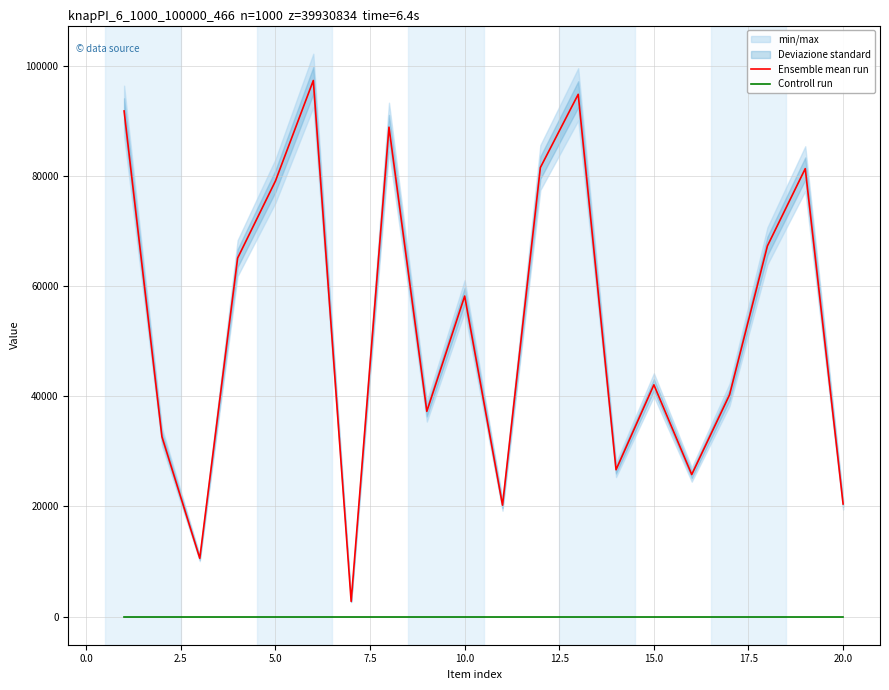

How many data points in Ensemble mean run are above 58184?

9